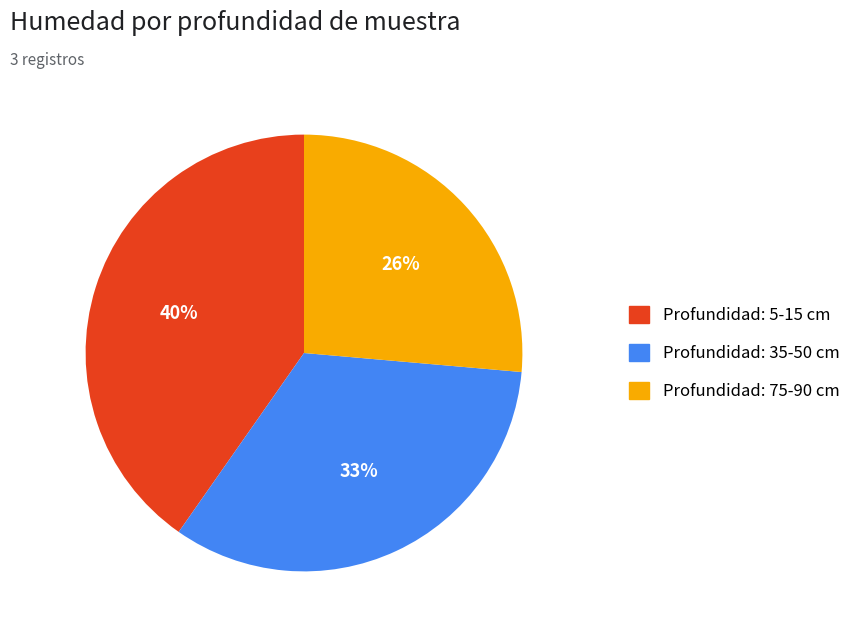

To the nearest percent, what is the difference between the largest and smallest slice percentages?

14%